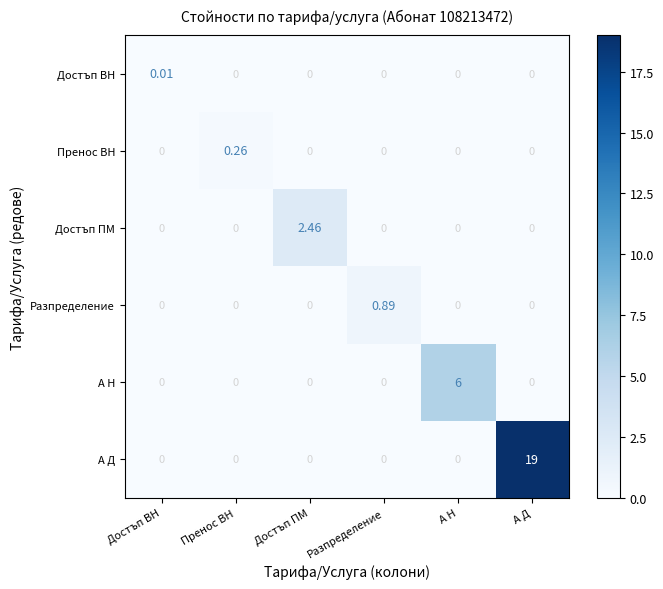

Which series changed the most between Пренос ВН and Достъп ПМ?

Достъп ПМ